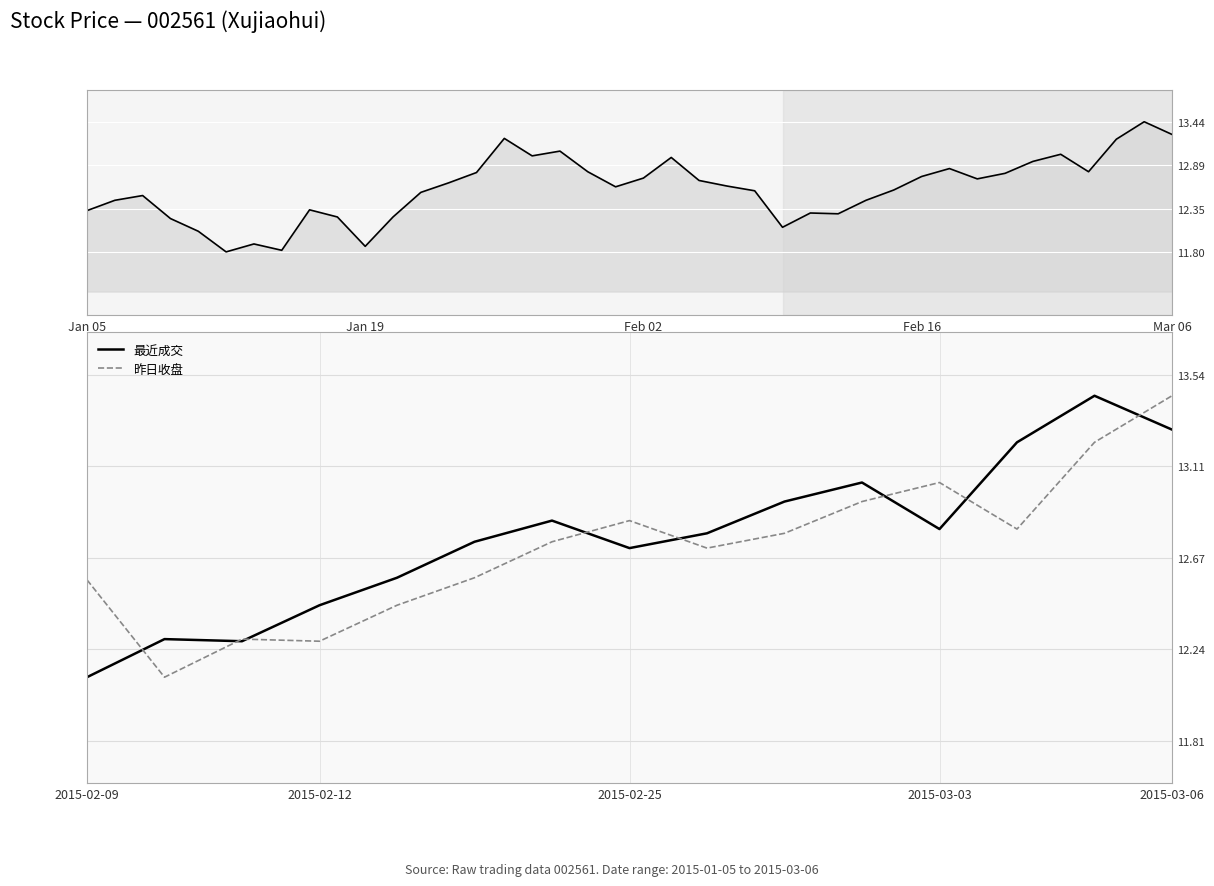

True or false: 最近成交 and 昨日收盘 intersect in this chart.

True